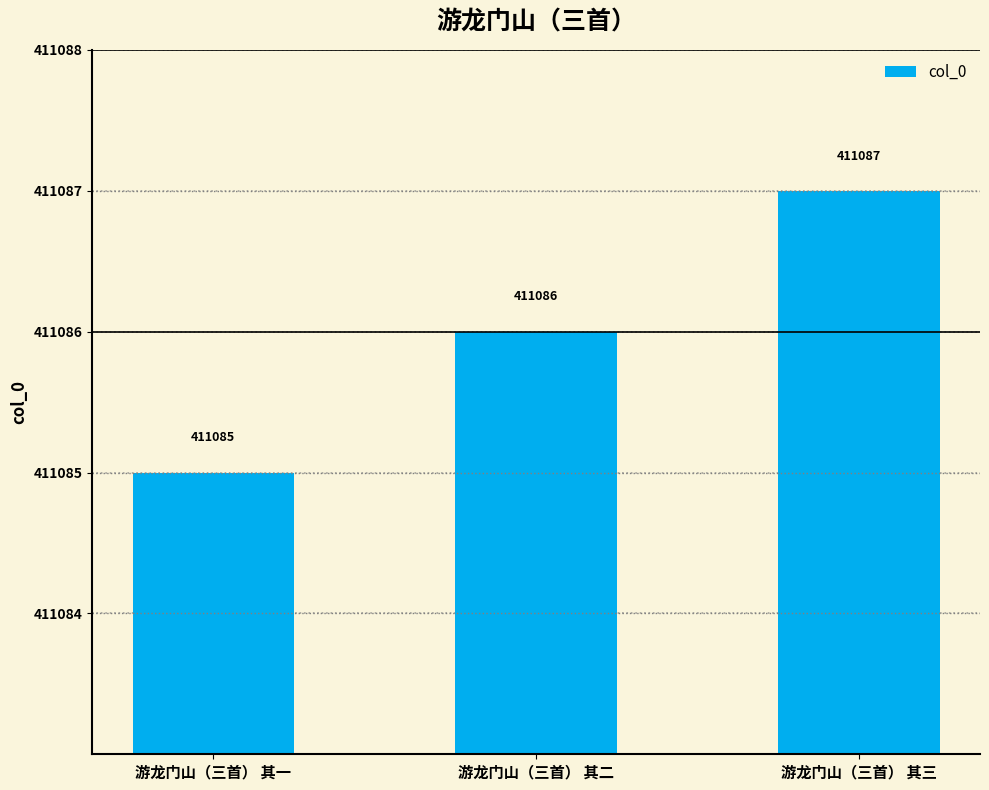

Count the values in the range 411085 to 411087.

3